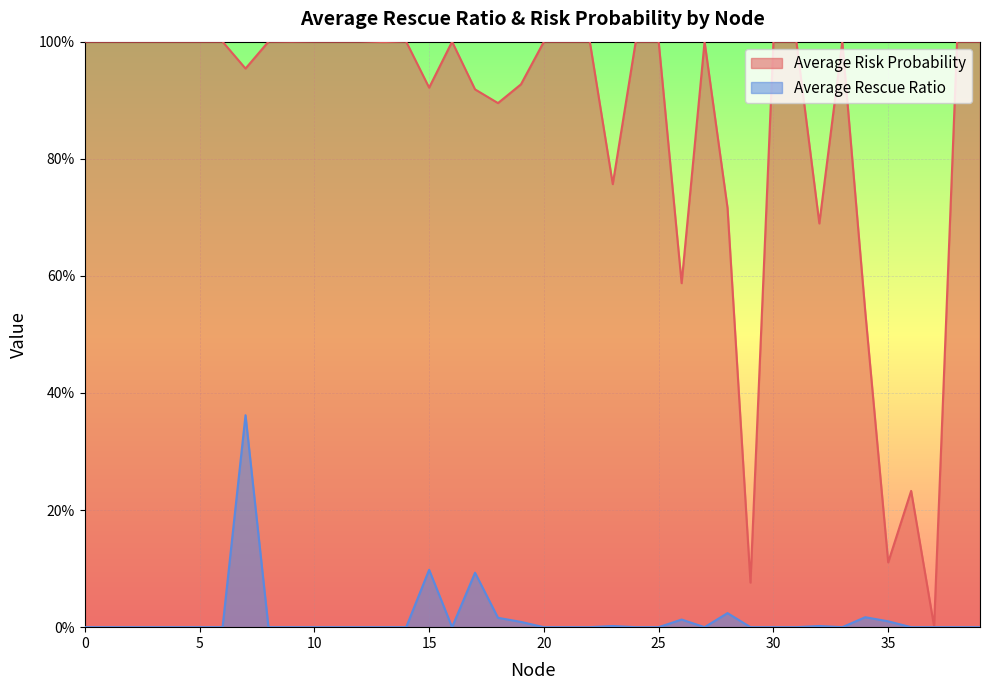

What value does the Average Risk Probability series have at 1?

1.0